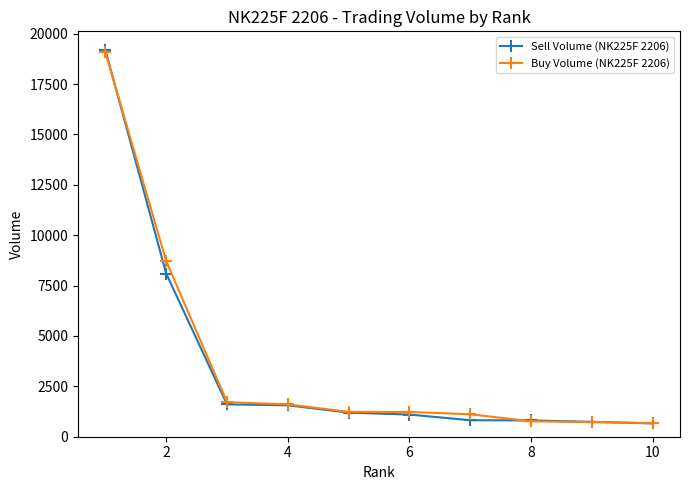

What is the value of the Buy Volume (NK225F 2206) point at the 4th from the left?

1605